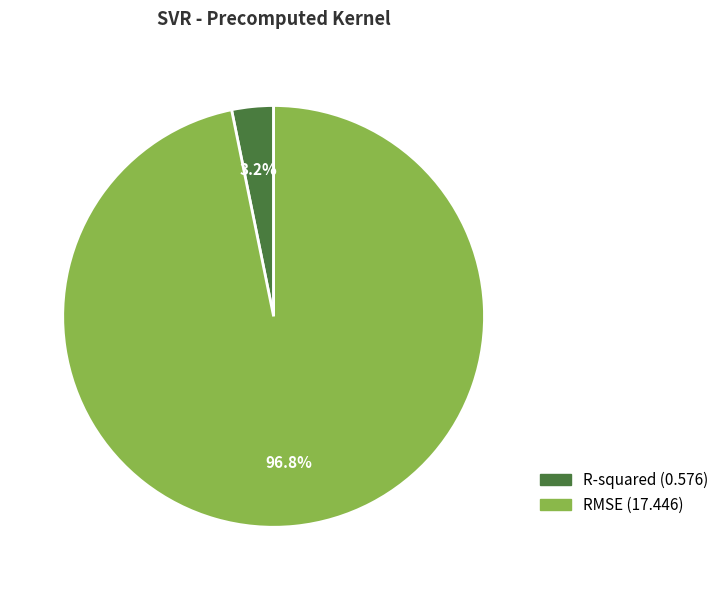

What is the largest slice in the pie chart?

RMSE